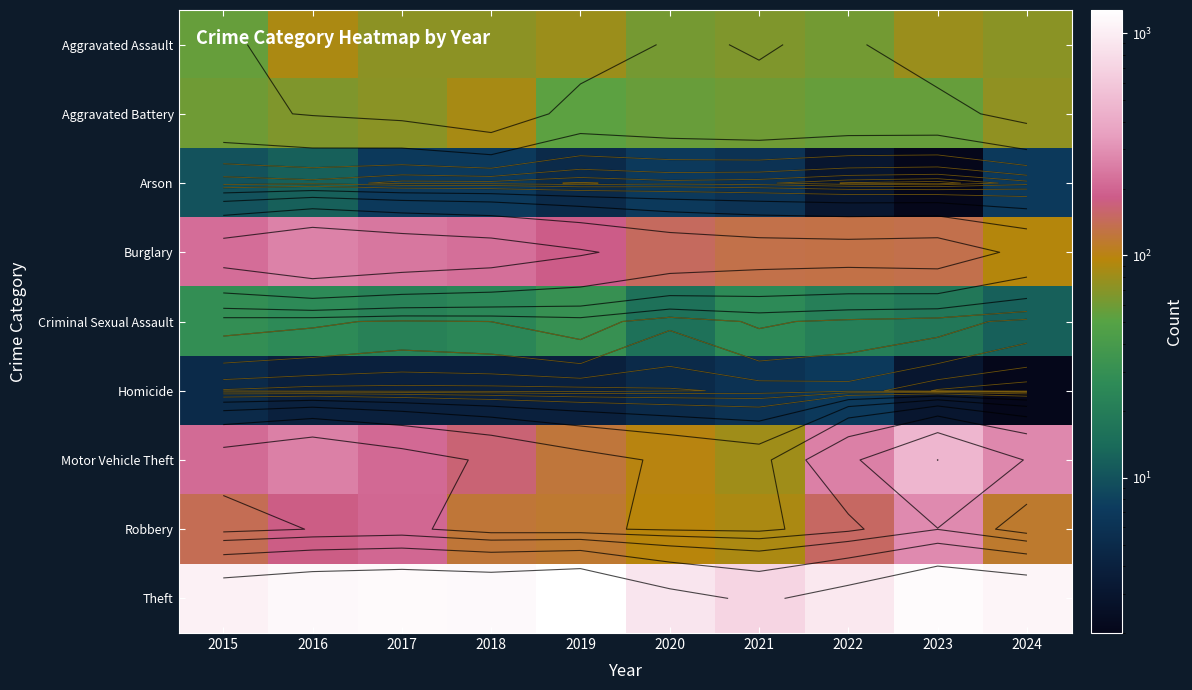

Rank the series at 2021 from highest to lowest value.

Theft, Burglary, Robbery, Motor Vehicle Theft, Aggravated Assault, Aggravated Battery, Criminal Sexual Assault, Arson, Homicide